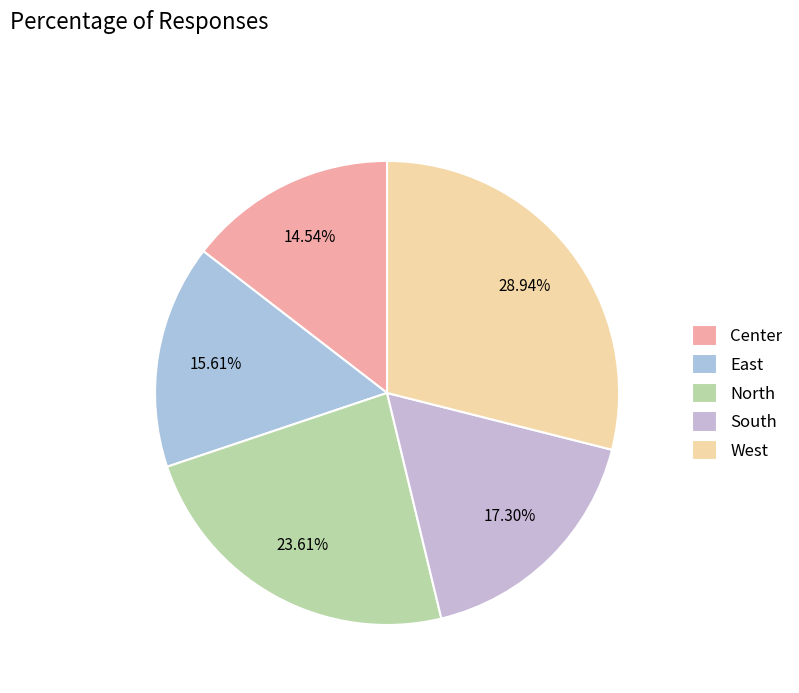

To the nearest percent, what percentage of the pie is North?

24%